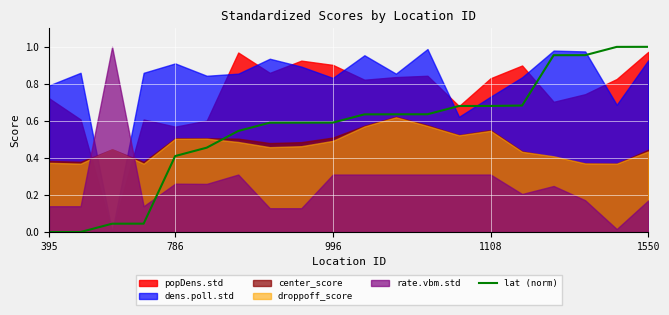

True or false: lat (norm) has a value of -0.5 at 395.

False